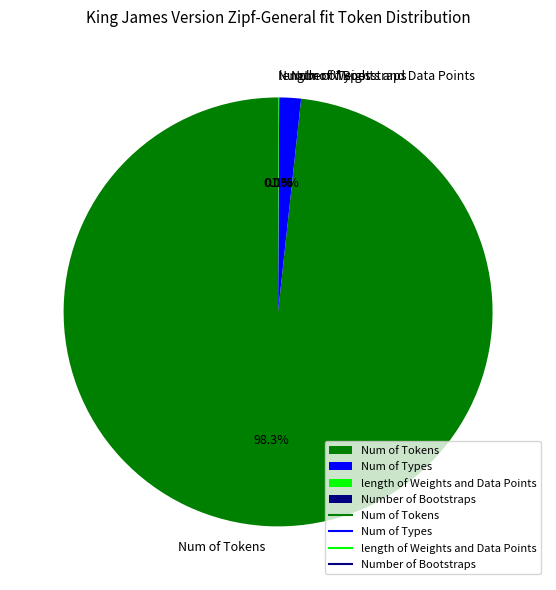

Which slice is the largest?

Num of Tokens